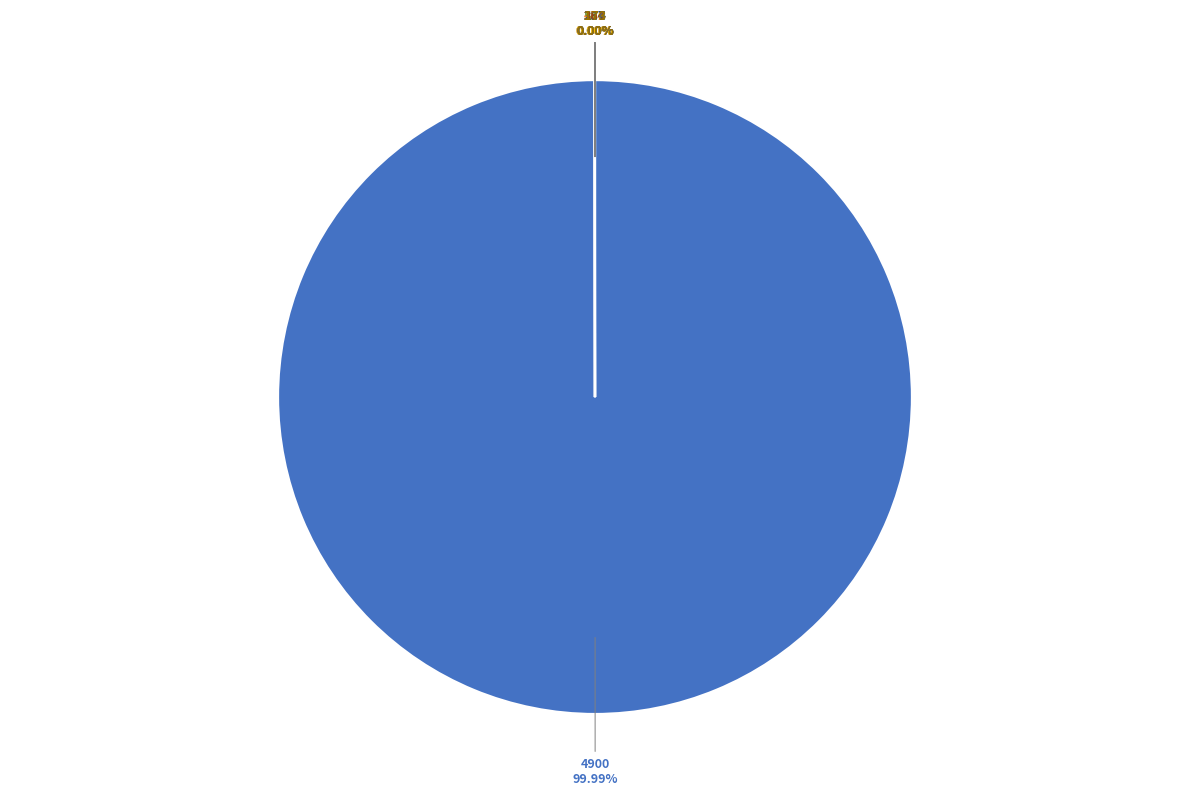

To the nearest percent, what is the average slice percentage?

10%